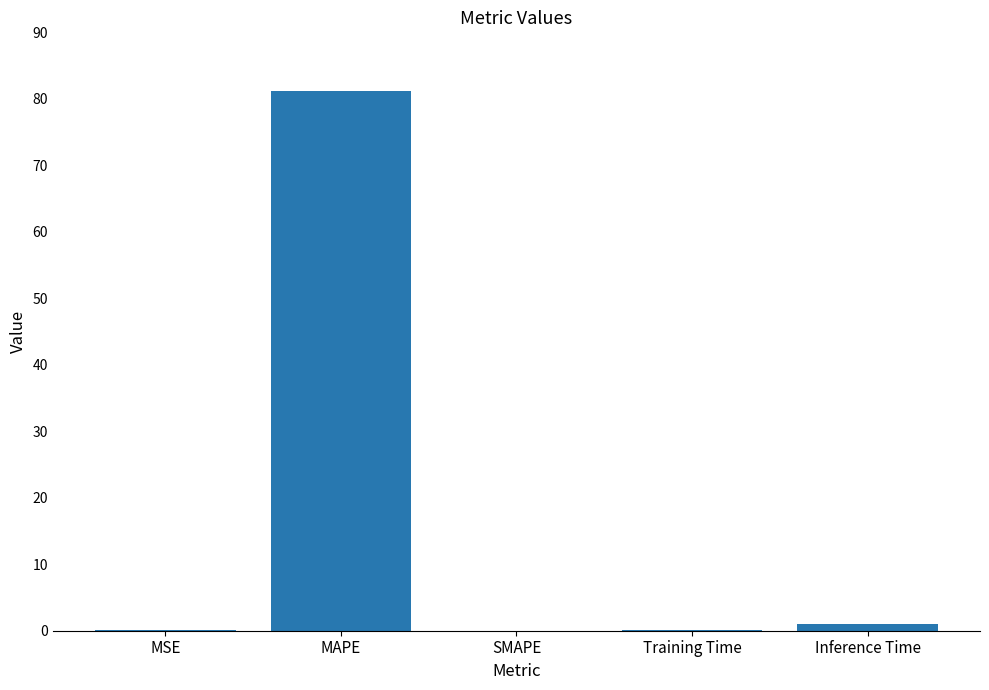

What is the difference between the values at MAPE and MSE?

81.2